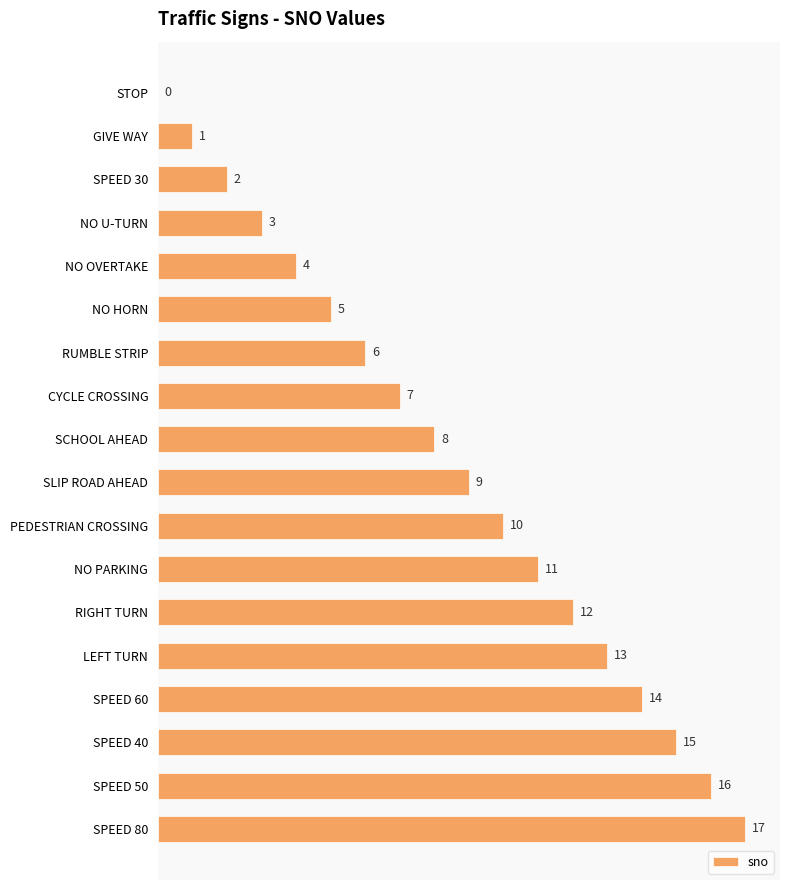

True or false: the data shows 0 at STOP.

True